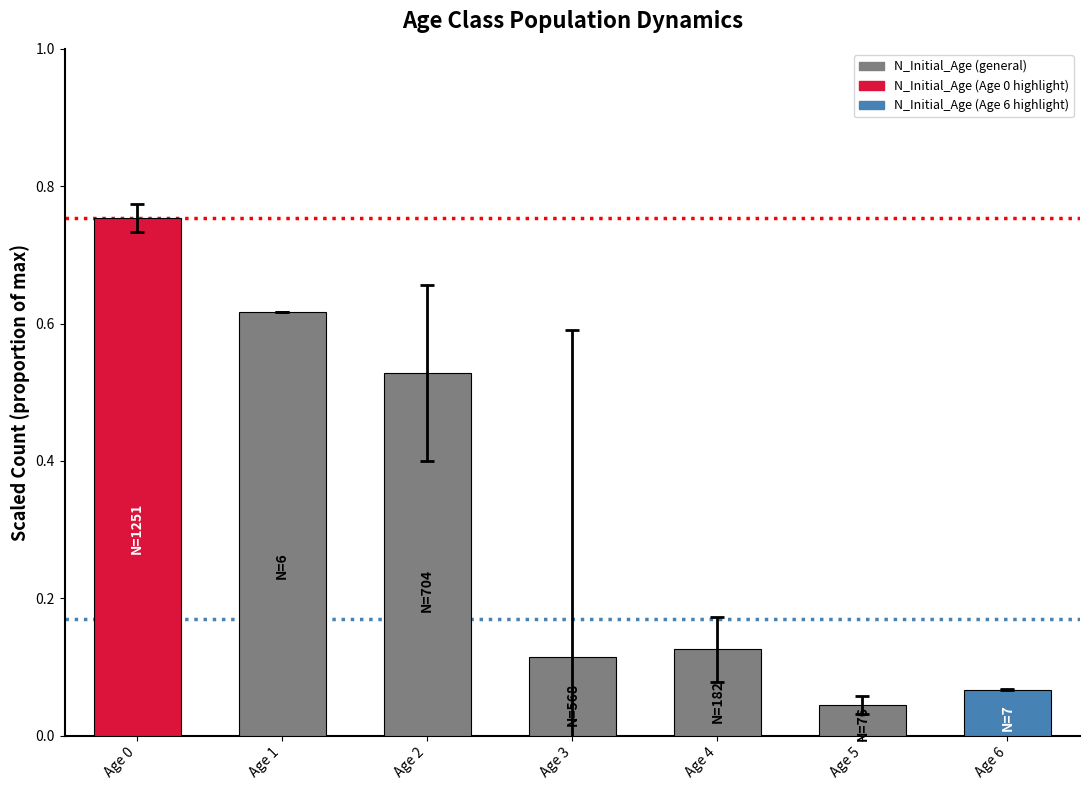

Which category has the lowest value across all series?

Age 5